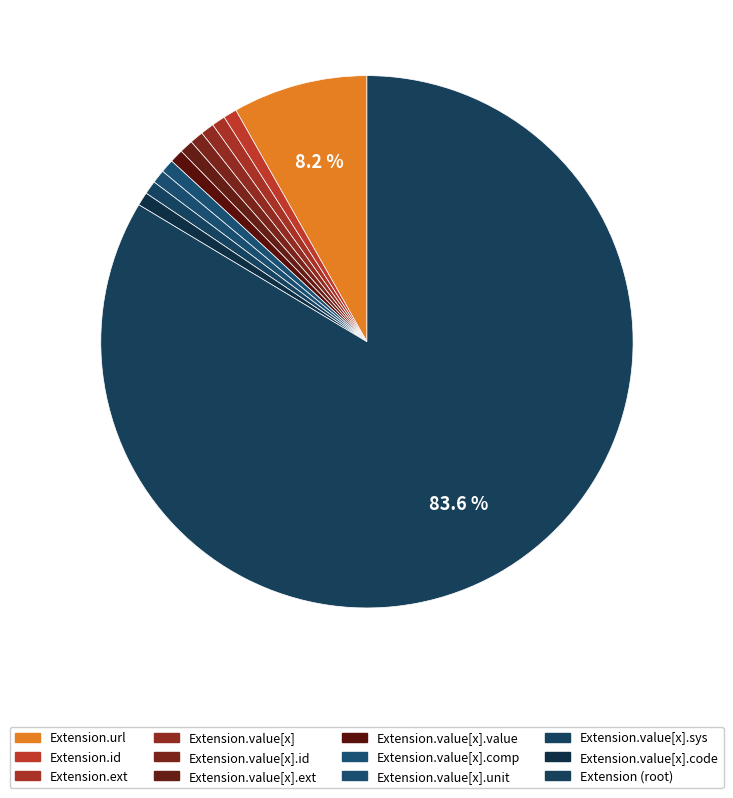

How many segments does this pie chart have?

12